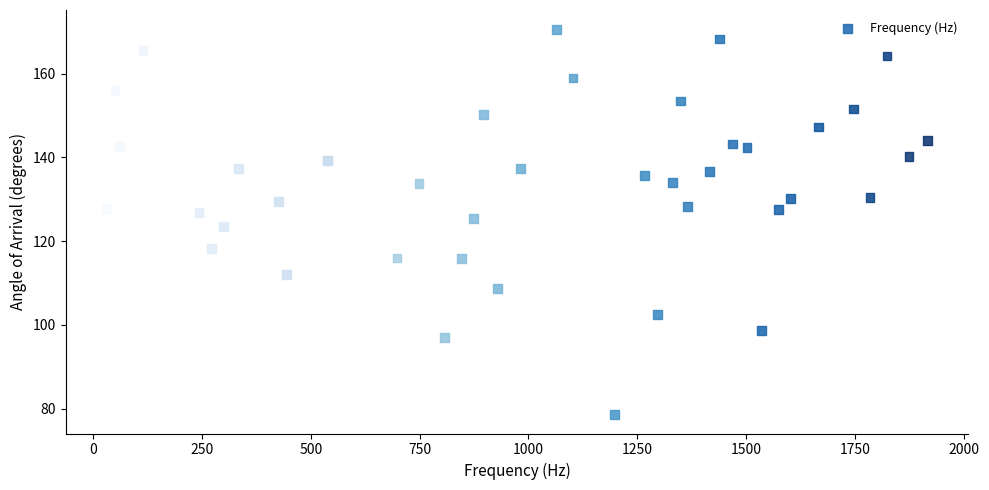

What is the range of X values (max minus min)?

1885.1